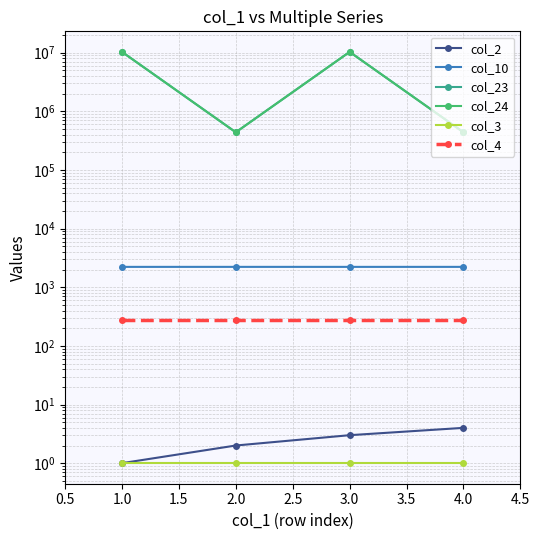

What is the difference between the highest and lowest values at 3.0?

10339999